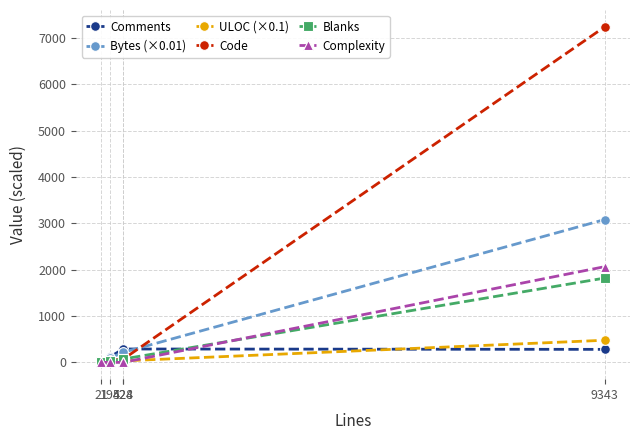

In Comments, how many points are higher than both neighbors (excluding endpoints)?

1